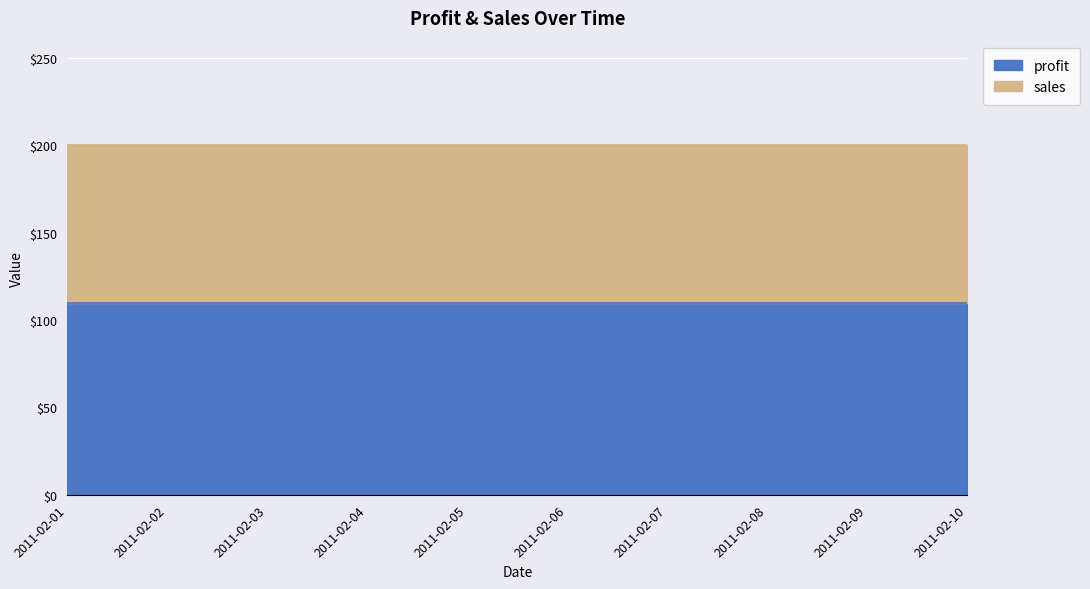

Which has a higher value, 2011-02-10 or 2011-02-08?

2011-02-10